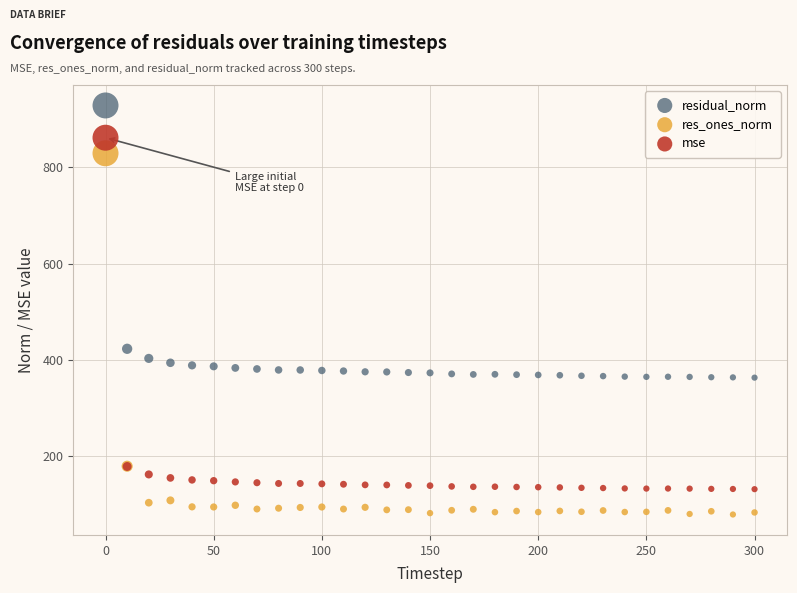

Which series reaches the minimum Y coordinate?

res_ones_norm